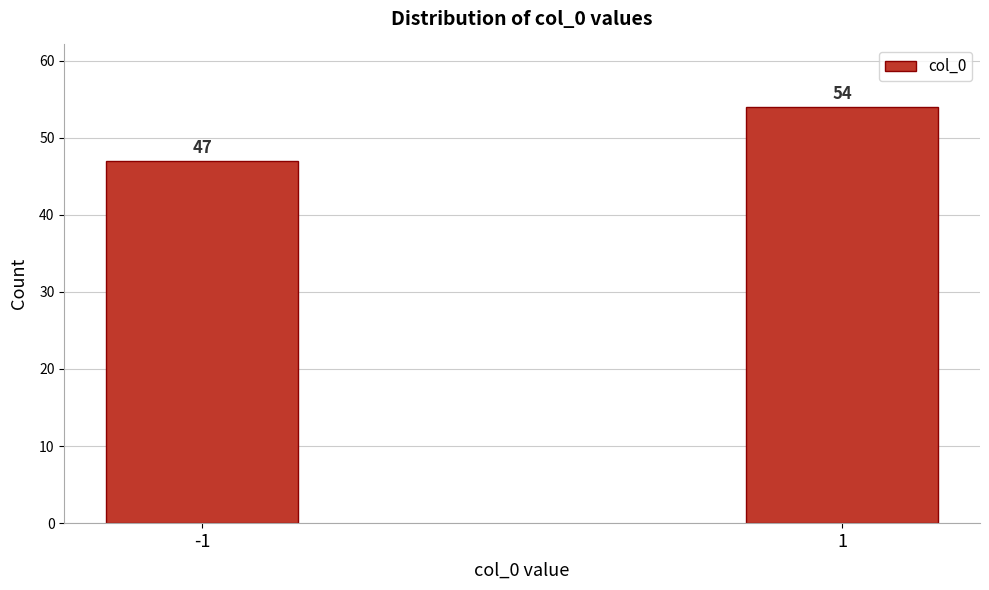

Reading right to left, what are all the values shown in this chart?

54	47